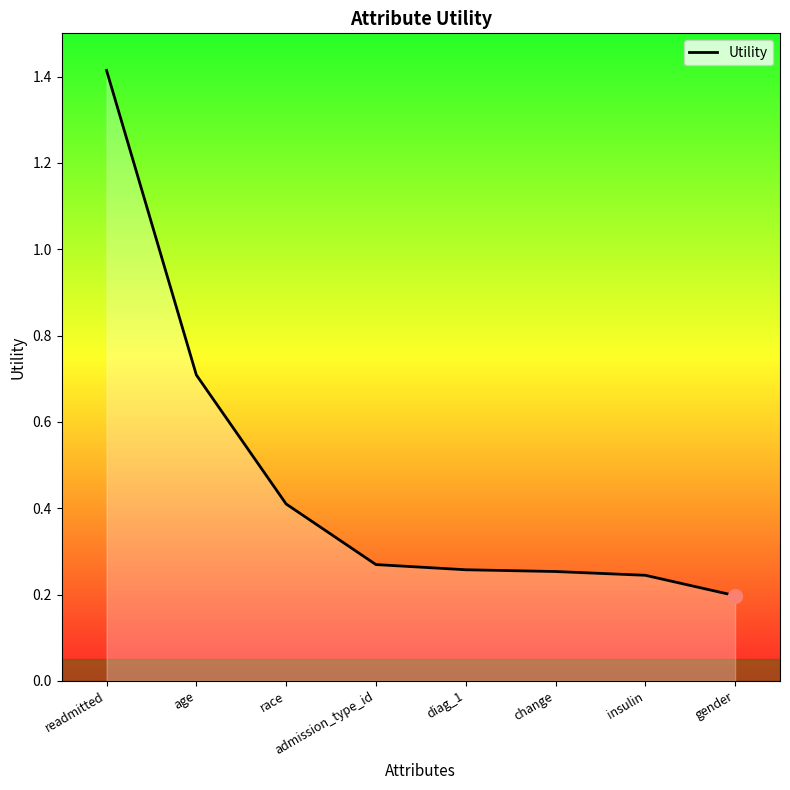

Between age and readmitted, which is larger?

readmitted